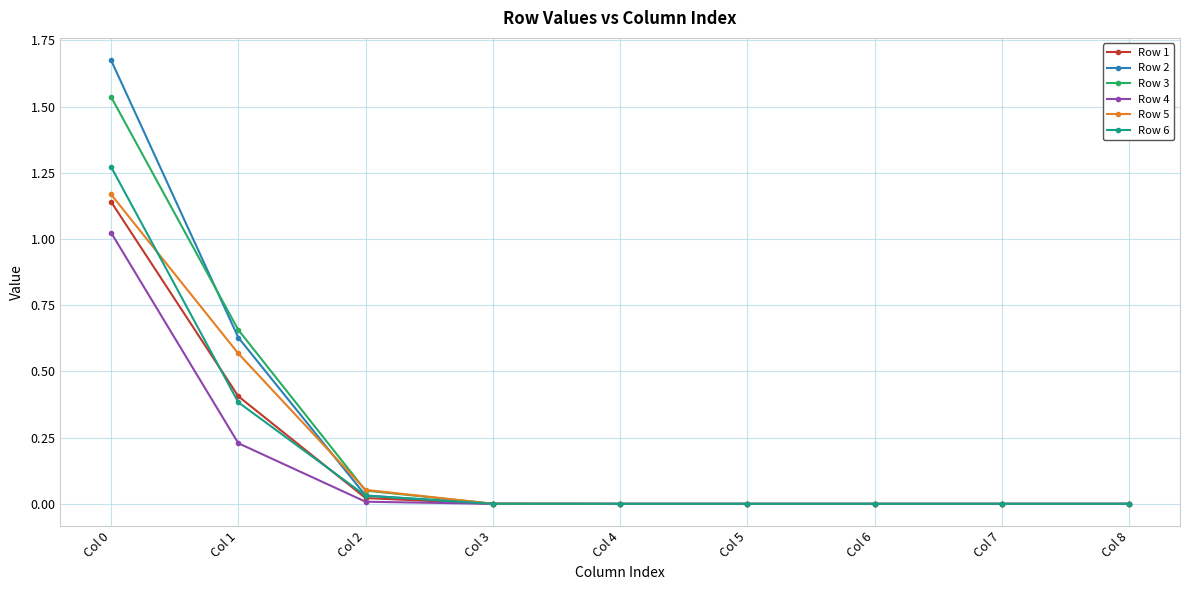

Is the value of Row 6 at Col 0 greater than the value of Row 4 at Col 8?

Yes